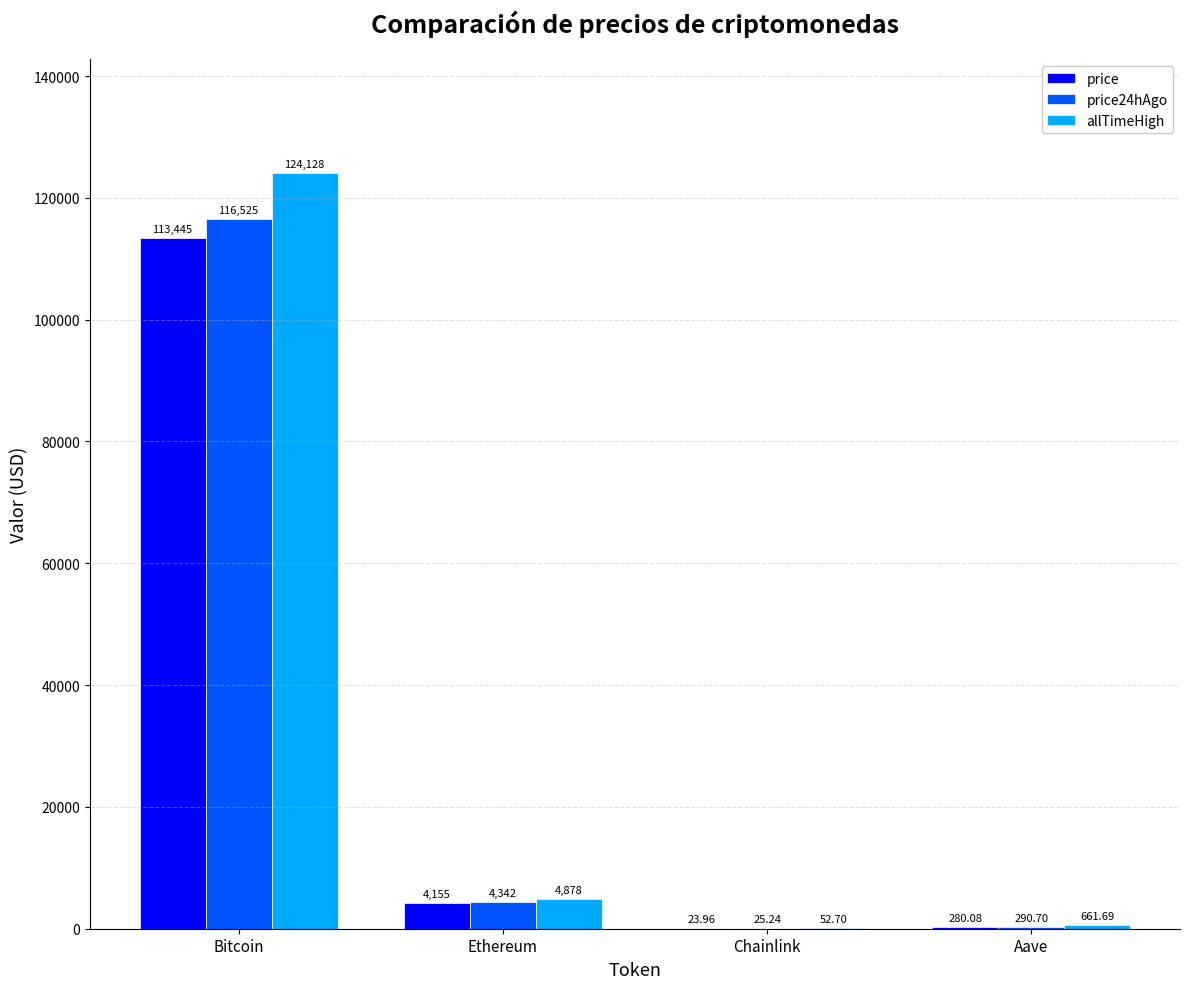

At which label does allTimeHigh first exceed 4878?

Bitcoin